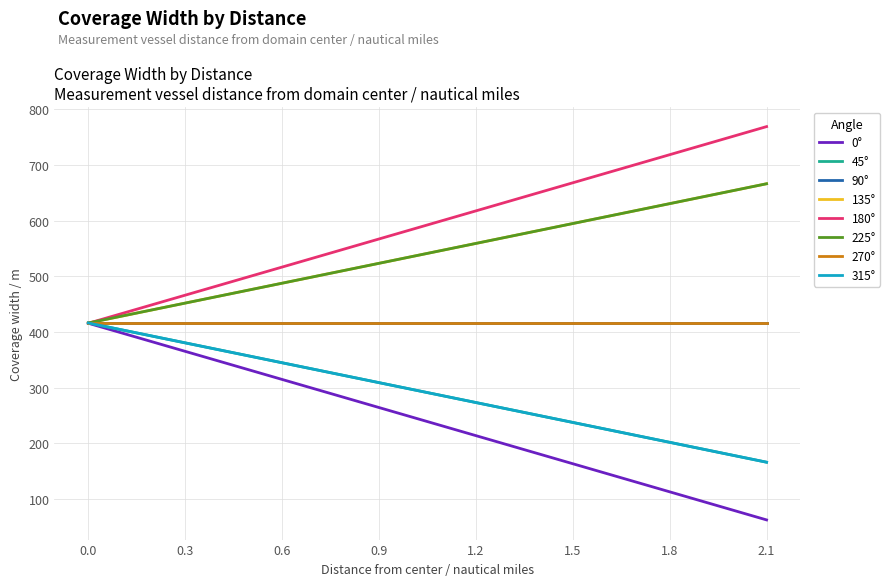

What is the total value across all series at 1.8?

2496.2